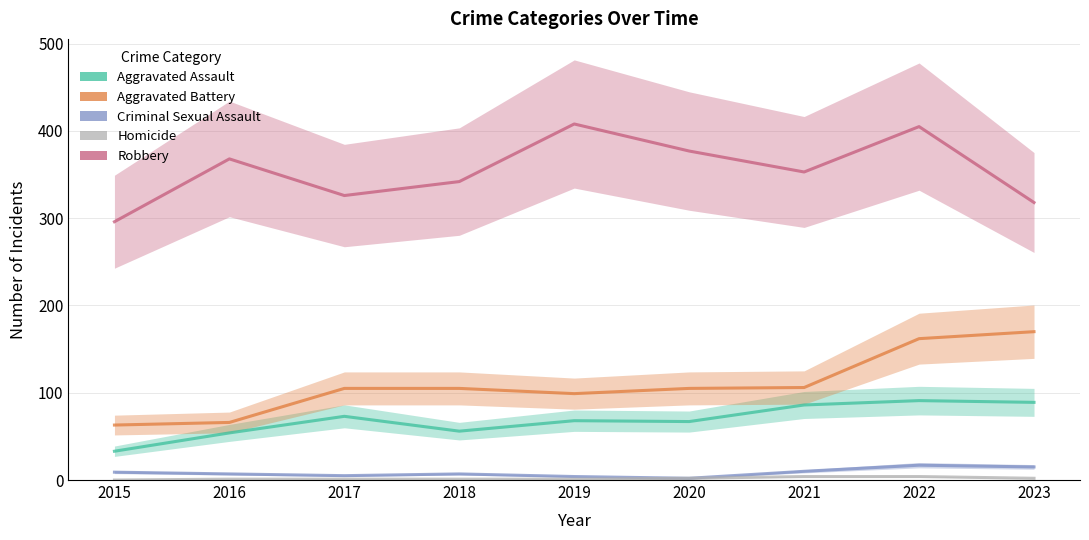

Rank the series at 2023 from highest to lowest value.

Robbery, Aggravated Battery, Aggravated Assault, Criminal Sexual Assault, Homicide